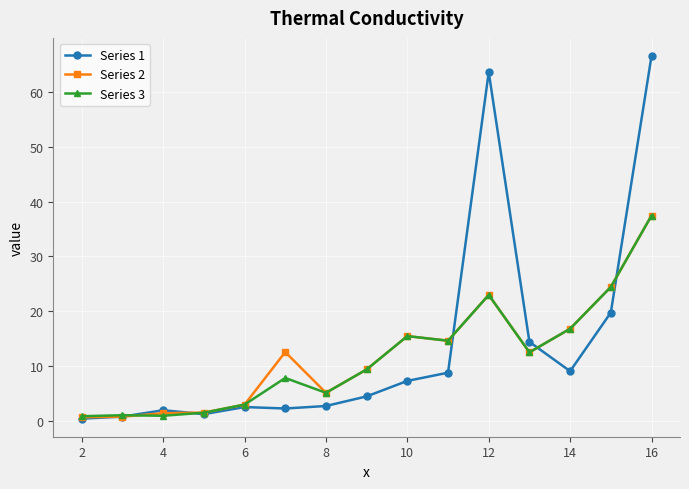

At how many categories does at least one series exceed 6?

9